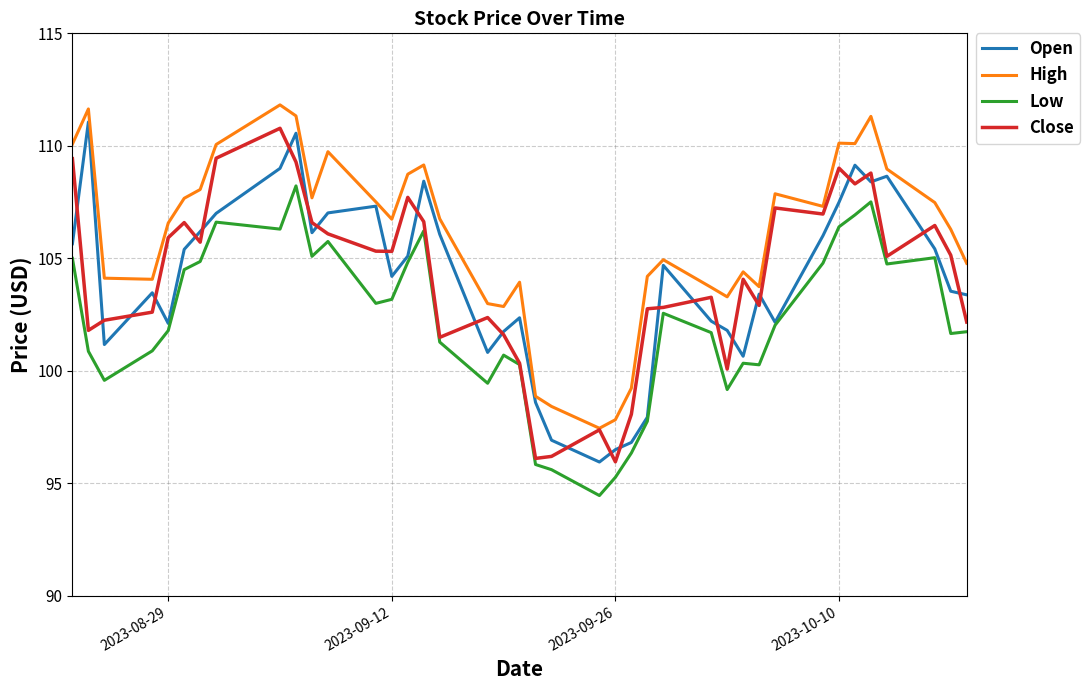

What is the minimum value for High?

97.4